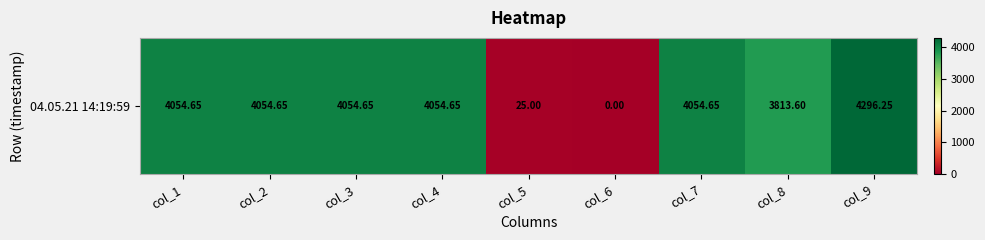

The value at col_5 is 44.9. True or false?

False